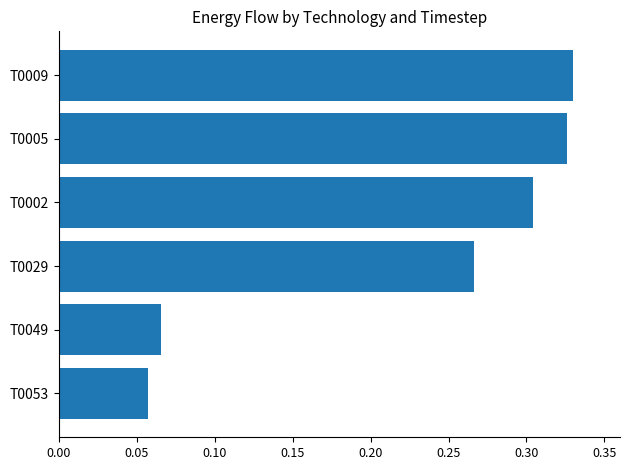

Is it true that the value at T0029 is 0.4?

False